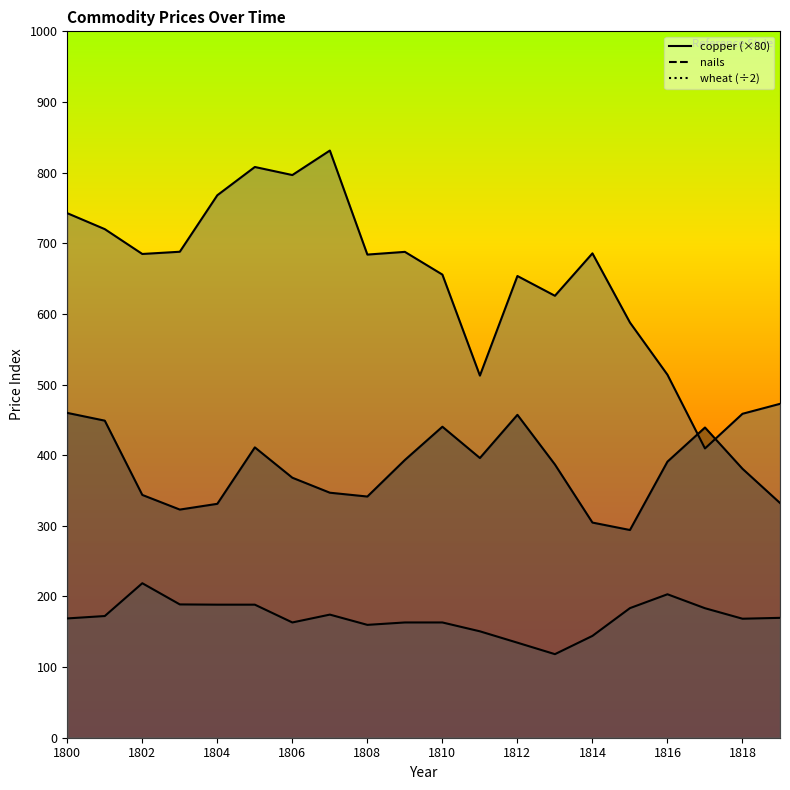

Reading left to right, transcribe all the data shown in this chart.

copper: 1800=742.6	1801=720.0	1802=684.8	1803=688.0	1804=768.0	1805=808.0	1806=796.6	1807=831.2	1808=684.0	1809=687.8	1810=655.6	1811=512.6	1812=653.6	1813=625.6	1814=685.7	1815=587.8	1816=513.9	1817=409.5	1818=458.6	1819=472.7
nails: 1800=168.9	1801=172.3	1802=218.7	1803=188.7	1804=188.4	1805=188.4	1806=163.2	1807=174.3	1808=159.8	1809=163.2	1810=163.2	1811=150.6	1812=134.5	1813=118.3	1814=144.2	1815=183.5	1816=203.1	1817=183.3	1818=168.5	1819=169.7
wheat: 1800=459.8	1801=448.9	1802=343.7	1803=323.0	1804=331.1	1805=411.0	1806=368.1	1807=346.9	1808=341.4	1809=393.2	1810=440.3	1811=396.0	1812=457.1	1813=386.8	1814=304.6	1815=294.1	1816=390.9	1817=439.1	1818=380.7	1819=332.3